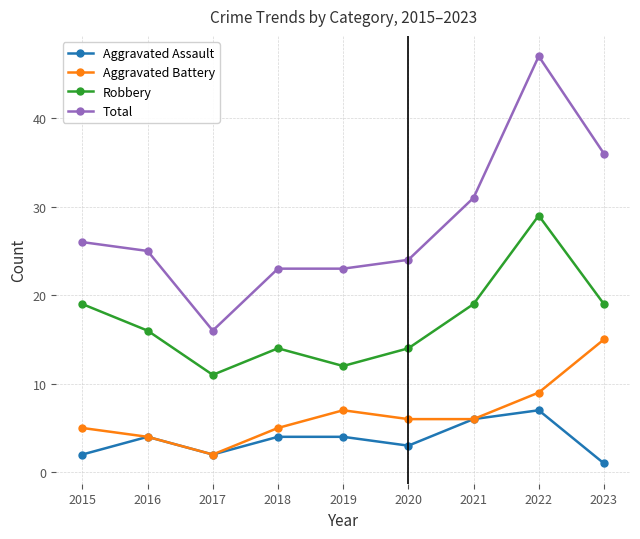

Which label corresponds to the largest value in the chart?

2022